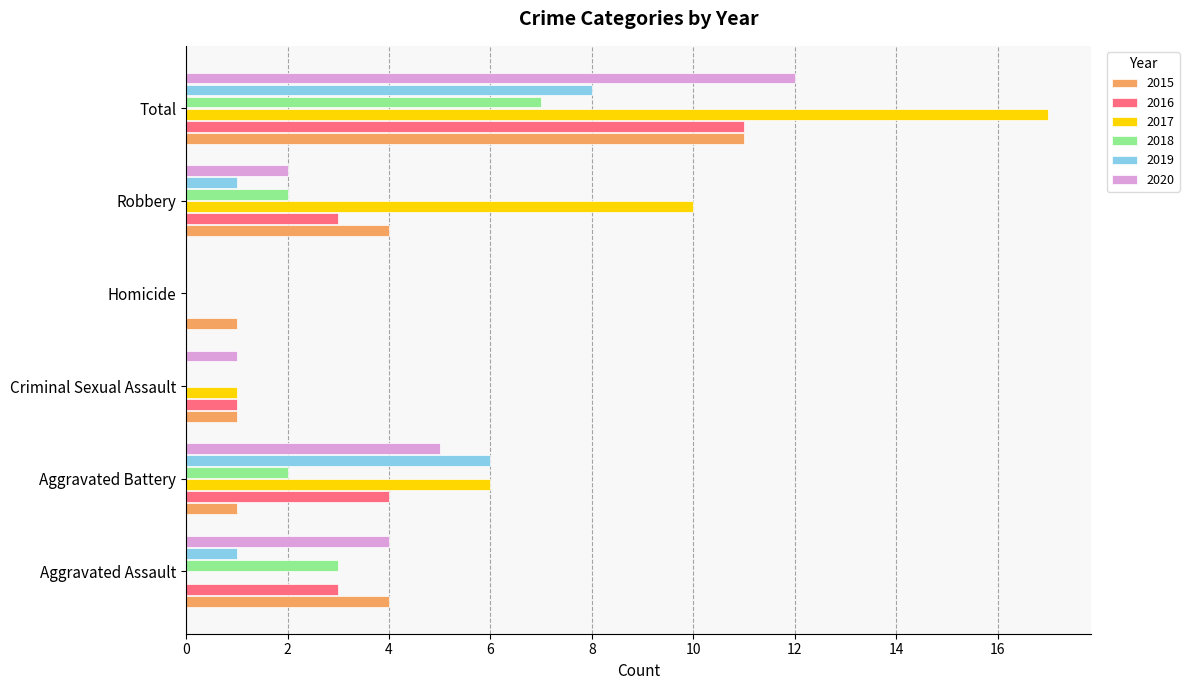

The 2018 series shows 5 at Aggravated Assault. True or false?

False